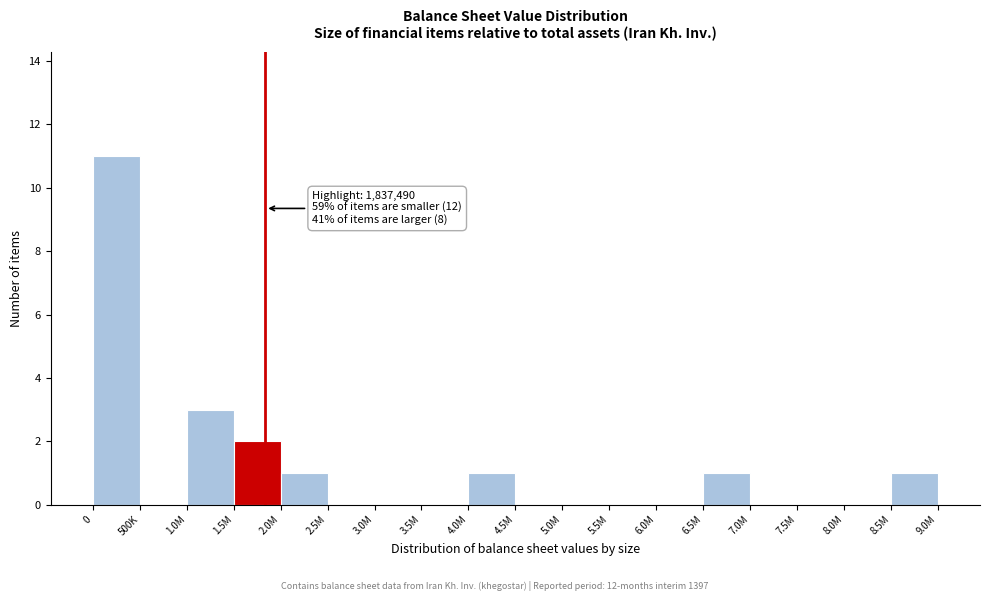

Reading left to right, list all the values displayed in this chart.

0=11	500K=0	1.0M=3	1.5M=2	2.0M=1	2.5M=0	3.0M=0	3.5M=0	4.0M=1	4.5M=0	5.0M=0	5.5M=0	6.0M=0	6.5M=1	7.0M=0	7.5M=0	8.0M=0	8.5M=1